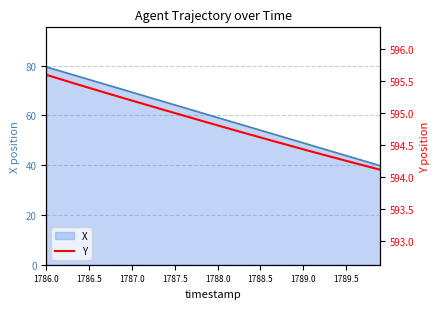

Is the value of X line at 17 greater than the value of Y at 15?

No